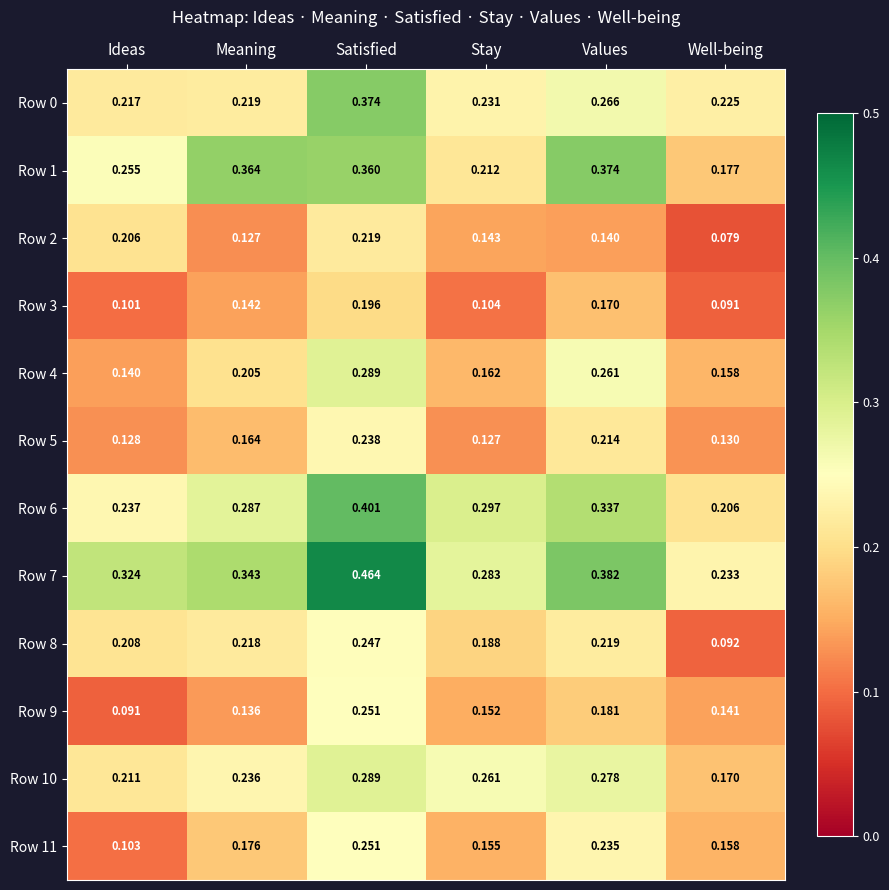

List the labels in order of Row 10 value, largest first.

Satisfied, Values, Stay, Meaning, Ideas, Well-being